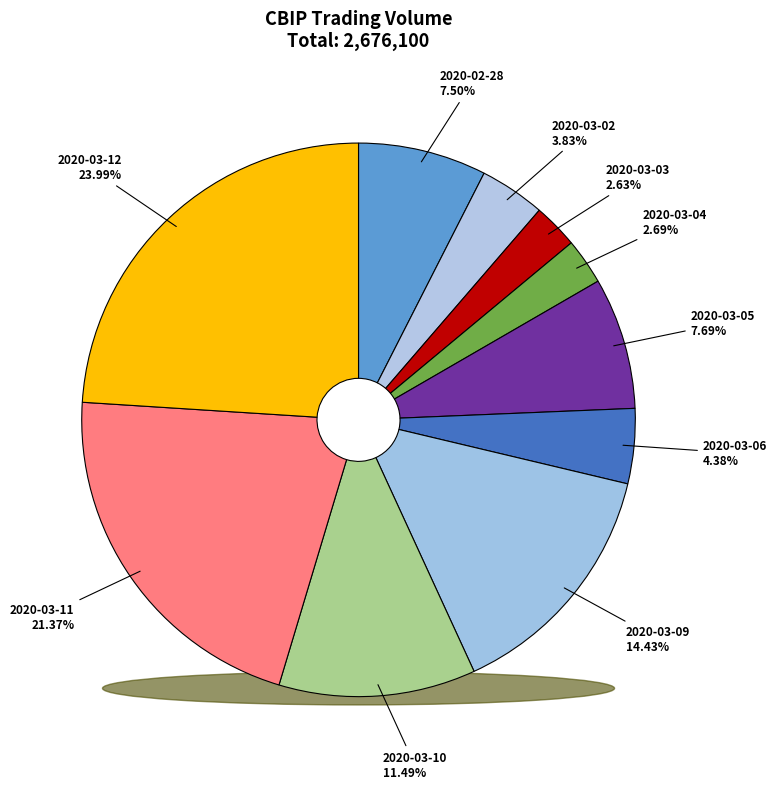

Does 2020-03-09 account for over 50% of the chart?

No